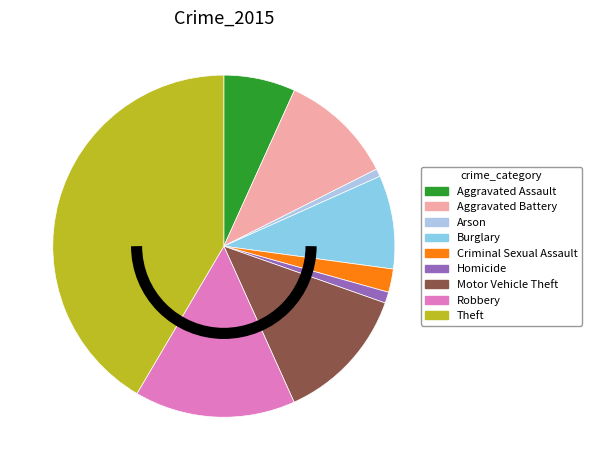

To the nearest percent, what percentage of the pie is Robbery?

15%